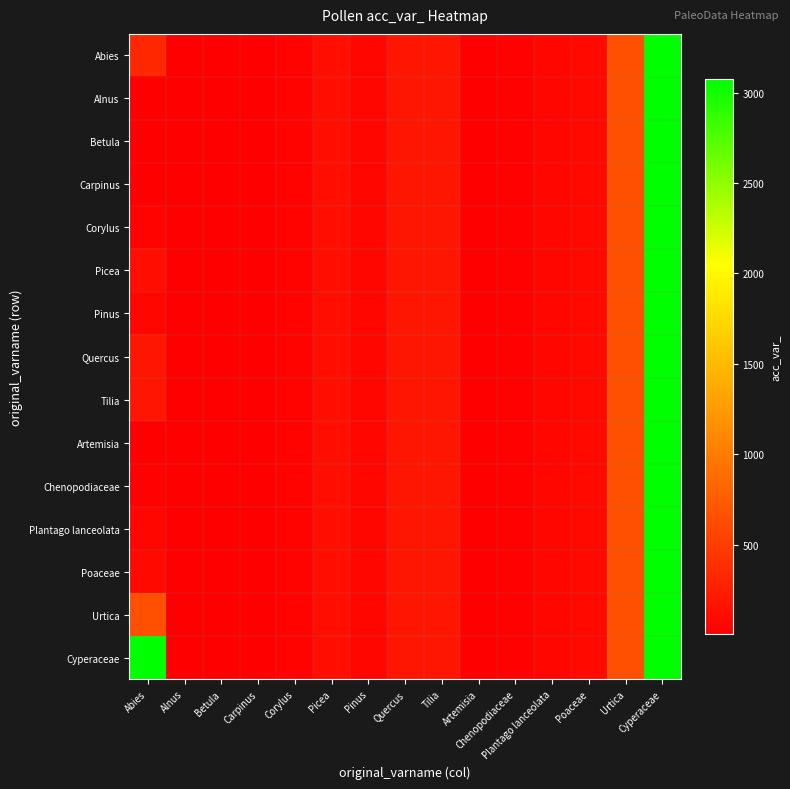

Reading left to right, what are all the values shown in this chart?

Abies: Abies=321	Alnus=5	Betula=12	Carpinus=16	Corylus=31	Picea=126	Pinus=75	Quercus=189	Tilia=187	Artemisia=7	Chenopodiaceae=24	Plantago lanceolata=60	Poaceae=80	Urtica=652	Cyperaceae=3075
Alnus: Abies=5	Alnus=5	Betula=12	Carpinus=16	Corylus=31	Picea=126	Pinus=75	Quercus=189	Tilia=187	Artemisia=7	Chenopodiaceae=24	Plantago lanceolata=60	Poaceae=80	Urtica=652	Cyperaceae=3075
Betula: Abies=12	Alnus=5	Betula=12	Carpinus=16	Corylus=31	Picea=126	Pinus=75	Quercus=189	Tilia=187	Artemisia=7	Chenopodiaceae=24	Plantago lanceolata=60	Poaceae=80	Urtica=652	Cyperaceae=3075
Carpinus: Abies=16	Alnus=5	Betula=12	Carpinus=16	Corylus=31	Picea=126	Pinus=75	Quercus=189	Tilia=187	Artemisia=7	Chenopodiaceae=24	Plantago lanceolata=60	Poaceae=80	Urtica=652	Cyperaceae=3075
Corylus: Abies=31	Alnus=5	Betula=12	Carpinus=16	Corylus=31	Picea=126	Pinus=75	Quercus=189	Tilia=187	Artemisia=7	Chenopodiaceae=24	Plantago lanceolata=60	Poaceae=80	Urtica=652	Cyperaceae=3075
Picea: Abies=126	Alnus=5	Betula=12	Carpinus=16	Corylus=31	Picea=126	Pinus=75	Quercus=189	Tilia=187	Artemisia=7	Chenopodiaceae=24	Plantago lanceolata=60	Poaceae=80	Urtica=652	Cyperaceae=3075
Pinus: Abies=75	Alnus=5	Betula=12	Carpinus=16	Corylus=31	Picea=126	Pinus=75	Quercus=189	Tilia=187	Artemisia=7	Chenopodiaceae=24	Plantago lanceolata=60	Poaceae=80	Urtica=652	Cyperaceae=3075
Quercus: Abies=189	Alnus=5	Betula=12	Carpinus=16	Corylus=31	Picea=126	Pinus=75	Quercus=189	Tilia=187	Artemisia=7	Chenopodiaceae=24	Plantago lanceolata=60	Poaceae=80	Urtica=652	Cyperaceae=3075
Tilia: Abies=187	Alnus=5	Betula=12	Carpinus=16	Corylus=31	Picea=126	Pinus=75	Quercus=189	Tilia=187	Artemisia=7	Chenopodiaceae=24	Plantago lanceolata=60	Poaceae=80	Urtica=652	Cyperaceae=3075
Artemisia: Abies=7	Alnus=5	Betula=12	Carpinus=16	Corylus=31	Picea=126	Pinus=75	Quercus=189	Tilia=187	Artemisia=7	Chenopodiaceae=24	Plantago lanceolata=60	Poaceae=80	Urtica=652	Cyperaceae=3075
Chenopodiaceae: Abies=24	Alnus=5	Betula=12	Carpinus=16	Corylus=31	Picea=126	Pinus=75	Quercus=189	Tilia=187	Artemisia=7	Chenopodiaceae=24	Plantago lanceolata=60	Poaceae=80	Urtica=652	Cyperaceae=3075
Plantago lanceolata: Abies=60	Alnus=5	Betula=12	Carpinus=16	Corylus=31	Picea=126	Pinus=75	Quercus=189	Tilia=187	Artemisia=7	Chenopodiaceae=24	Plantago lanceolata=60	Poaceae=80	Urtica=652	Cyperaceae=3075
Poaceae: Abies=80	Alnus=5	Betula=12	Carpinus=16	Corylus=31	Picea=126	Pinus=75	Quercus=189	Tilia=187	Artemisia=7	Chenopodiaceae=24	Plantago lanceolata=60	Poaceae=80	Urtica=652	Cyperaceae=3075
Urtica: Abies=652	Alnus=5	Betula=12	Carpinus=16	Corylus=31	Picea=126	Pinus=75	Quercus=189	Tilia=187	Artemisia=7	Chenopodiaceae=24	Plantago lanceolata=60	Poaceae=80	Urtica=652	Cyperaceae=3075
Cyperaceae: Abies=3075	Alnus=5	Betula=12	Carpinus=16	Corylus=31	Picea=126	Pinus=75	Quercus=189	Tilia=187	Artemisia=7	Chenopodiaceae=24	Plantago lanceolata=60	Poaceae=80	Urtica=652	Cyperaceae=3075